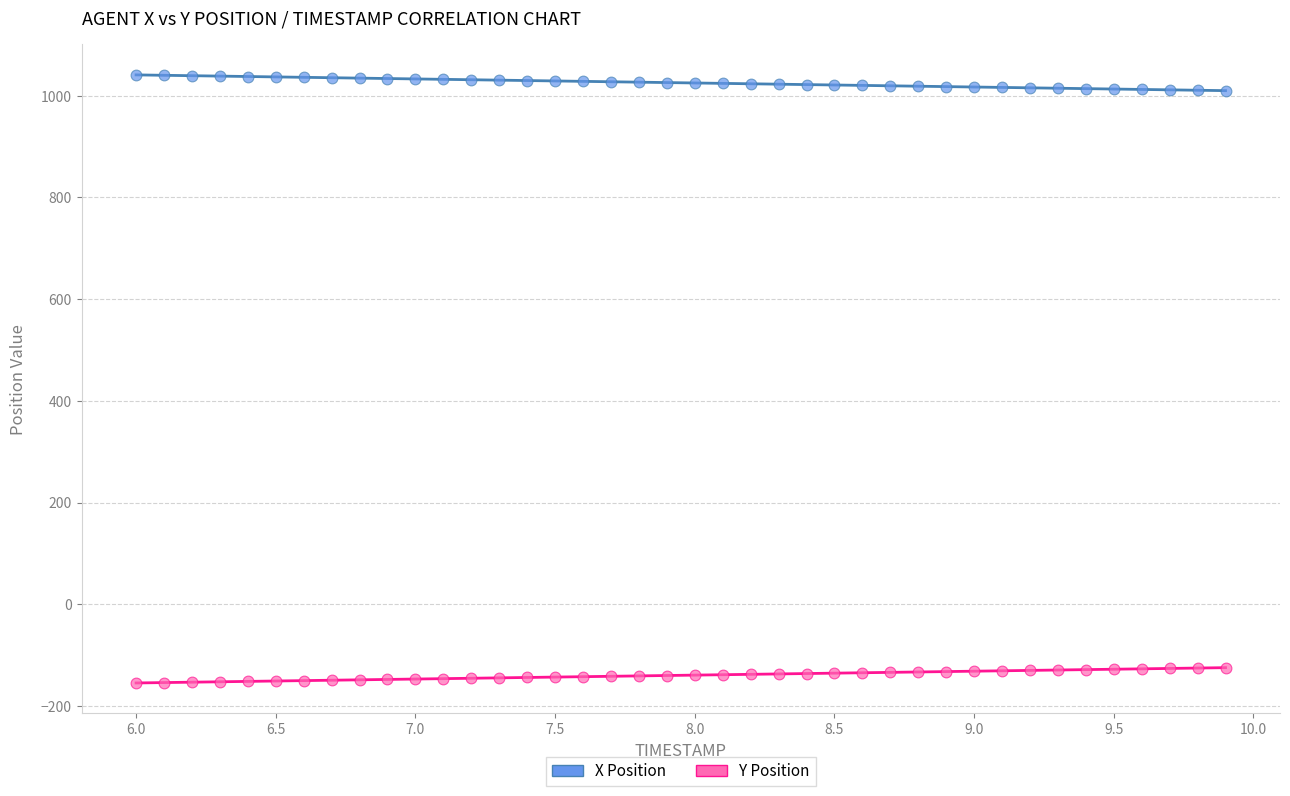

Which series contains the highest Y value?

X Position